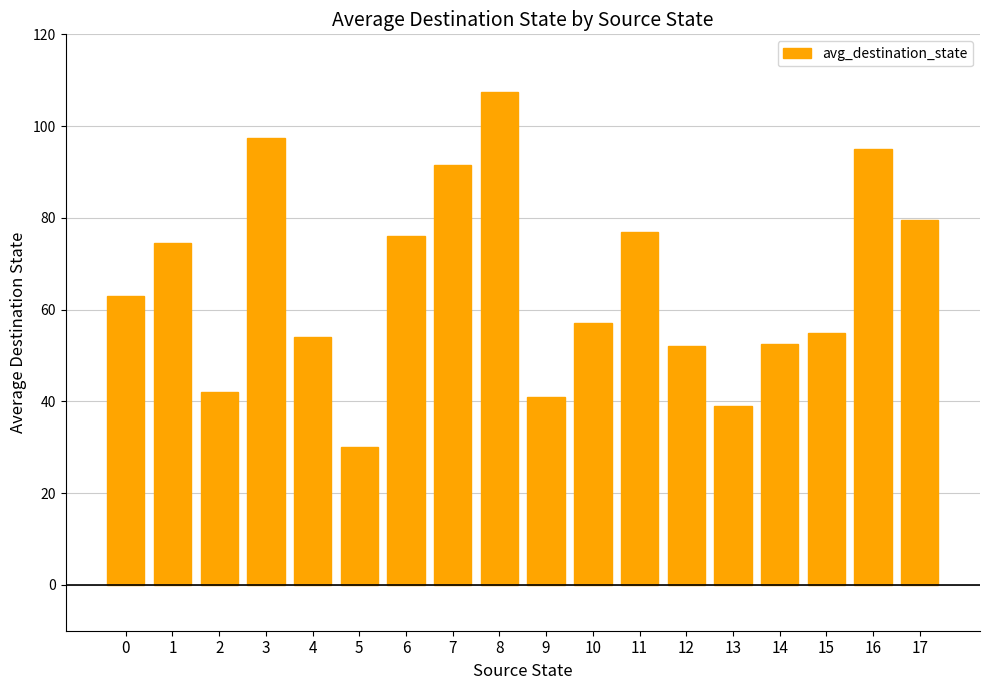

What is the sum of all values?

1184.0